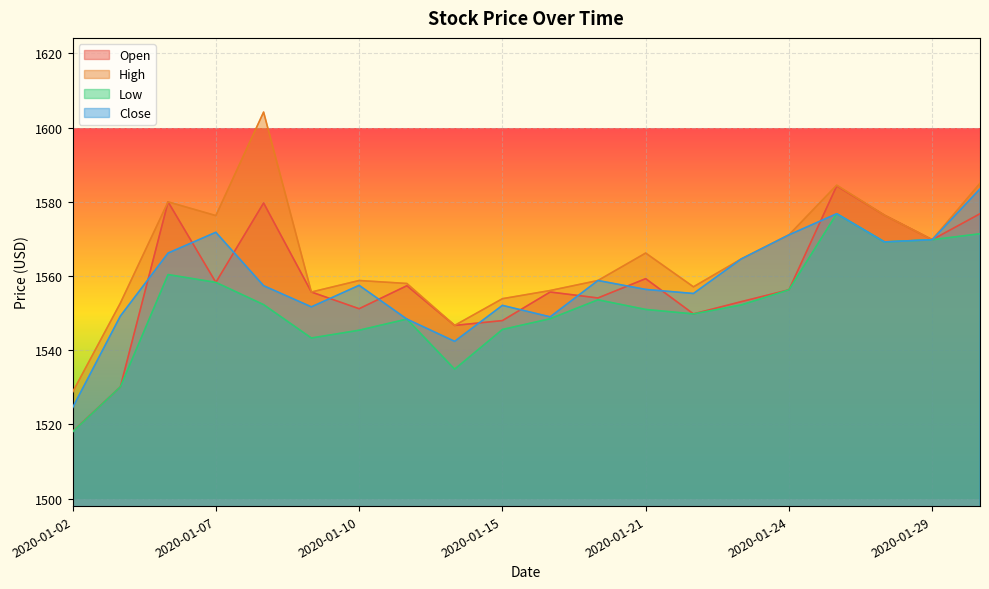

The value of Low at 2020-01-07 is 697.6. True or false?

False